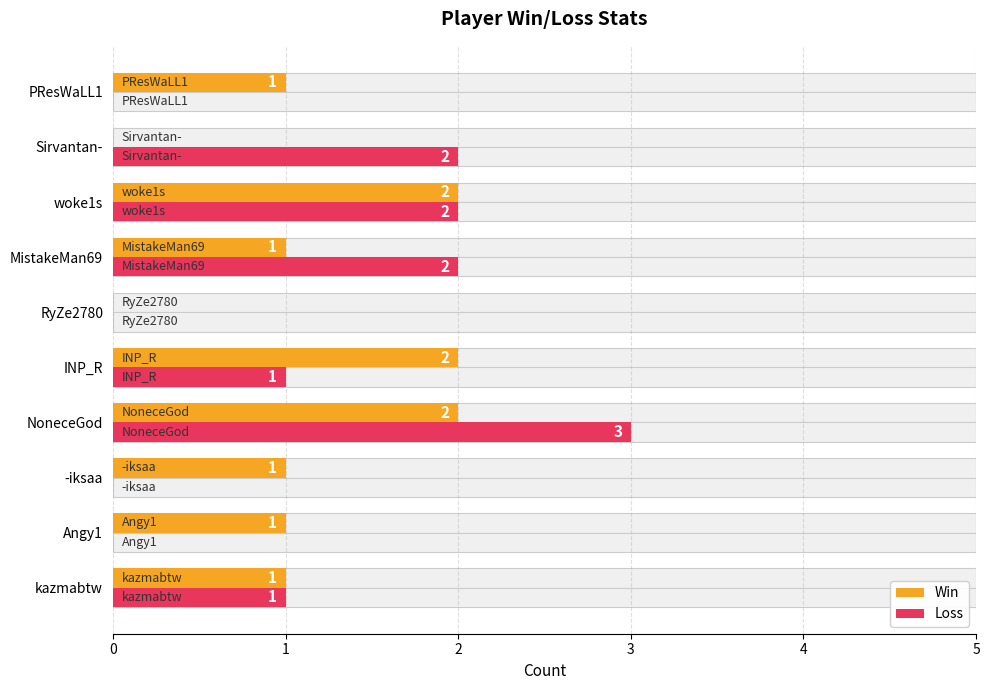

Where does the Loss series first go above 1?

NoneceGod